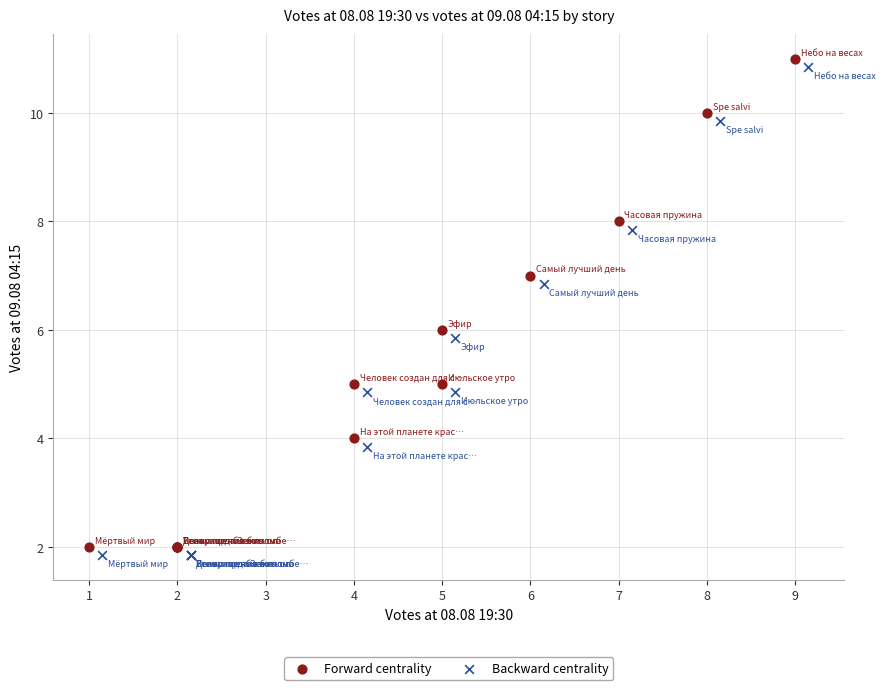

What are all the series names shown in the legend?

Forward centrality, Backward centrality